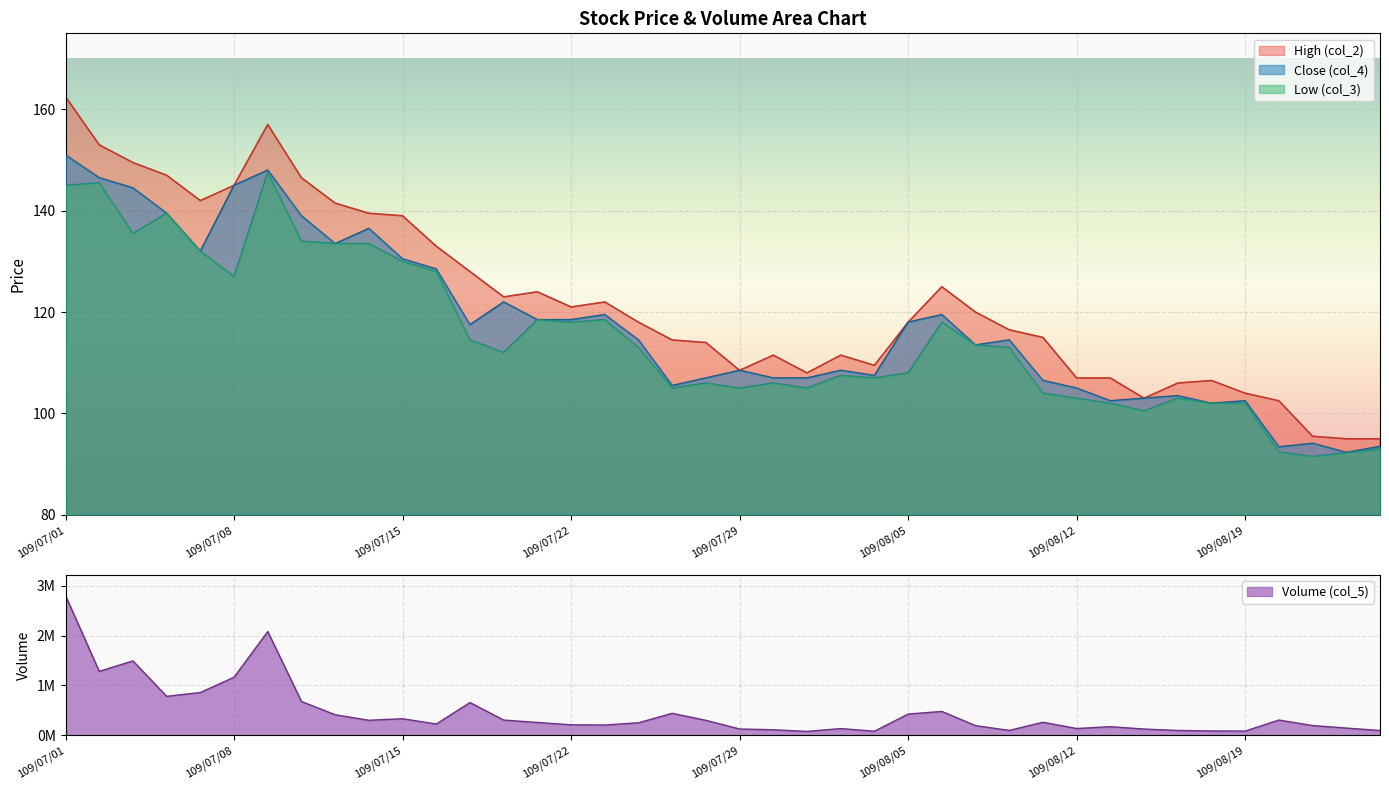

What is the difference between the highest and lowest values at 109/07/24?

249237.0